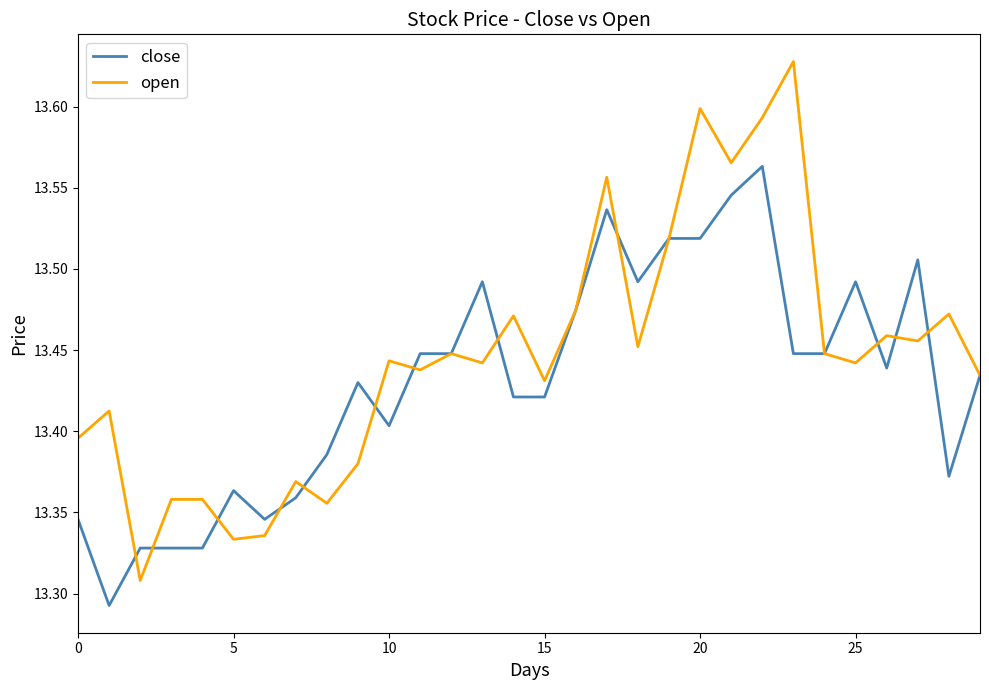

True or false: close and open cross at least once.

True